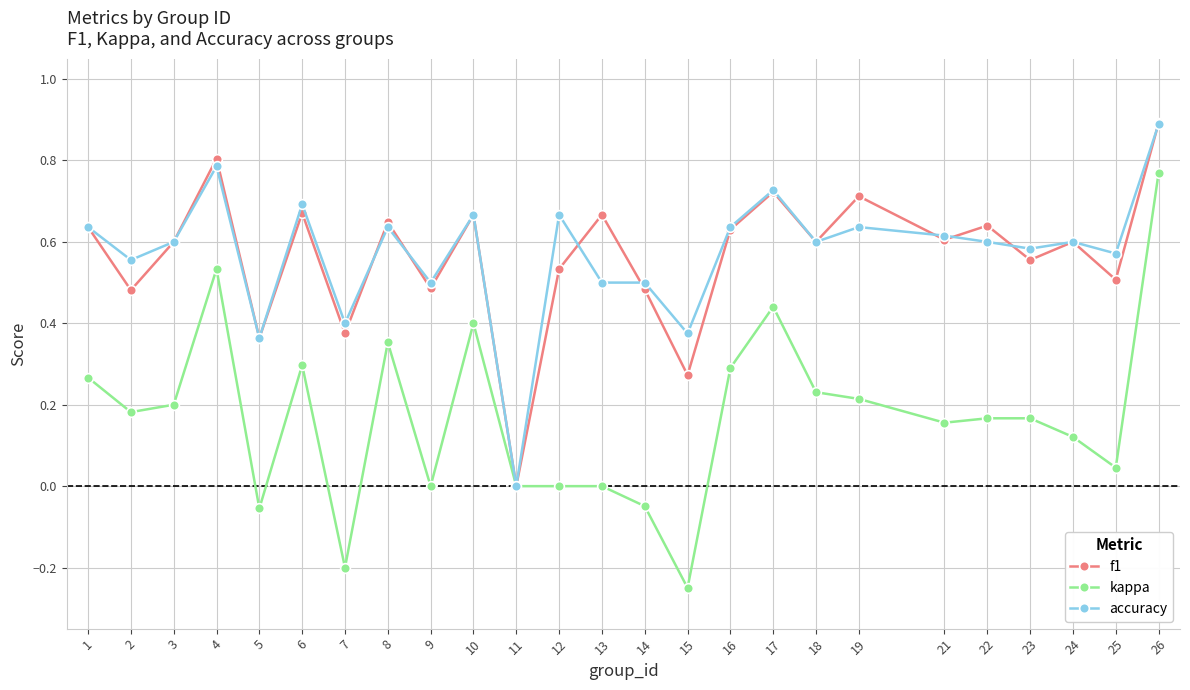

Which category has the highest value in the f1 series?

26